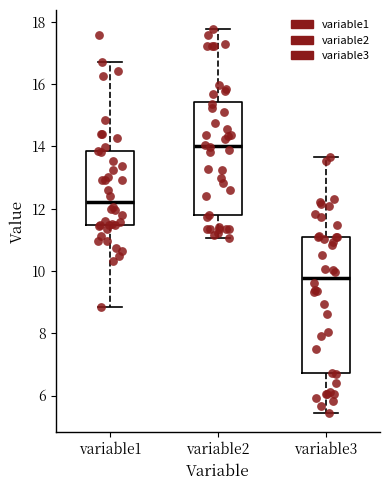

Which box has the lowest median line?

variable3